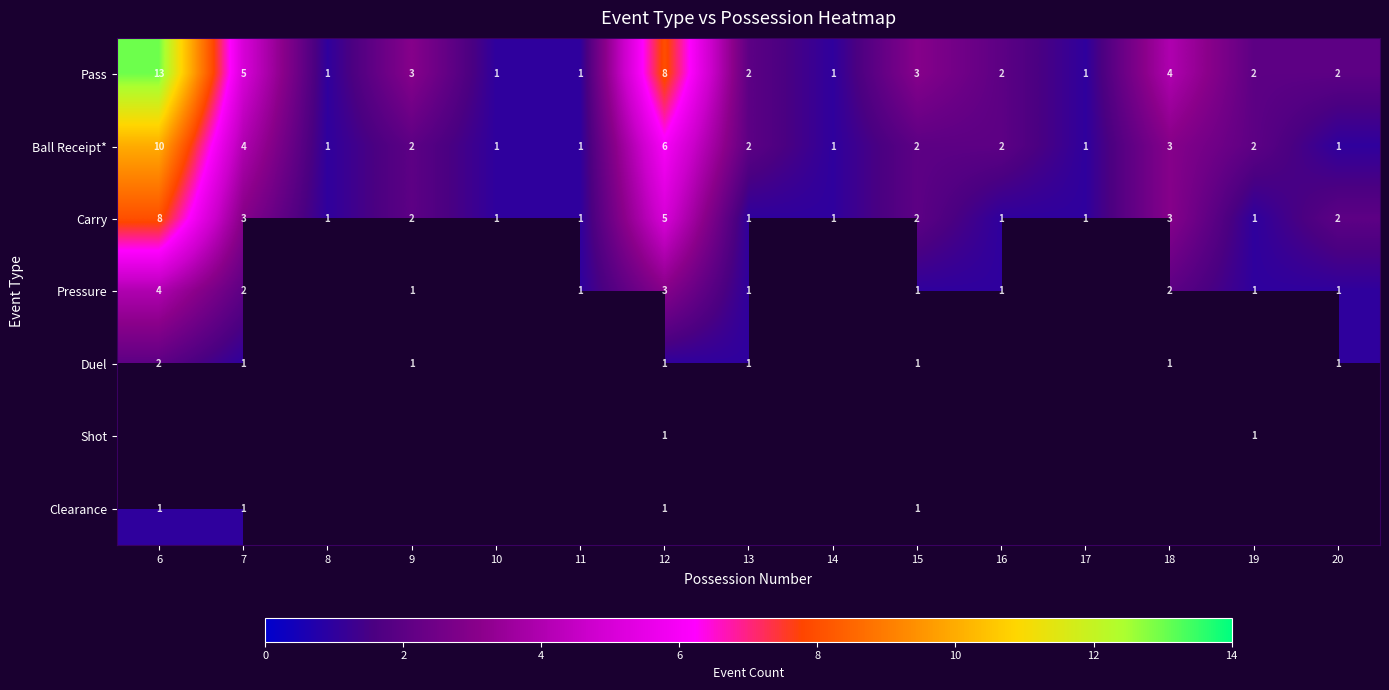

True or false: Pass has a value of 1 at 8.

True